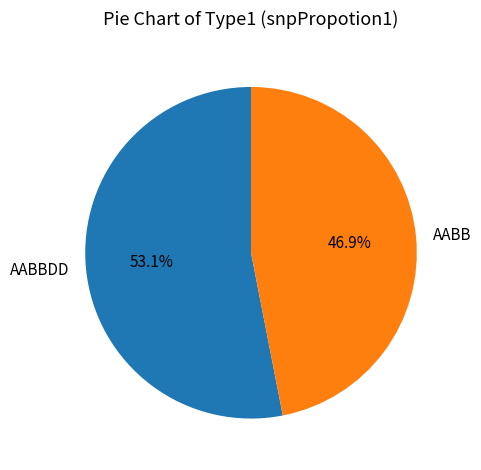

To the nearest percent, what is the difference between the largest and smallest slice percentages?

6%